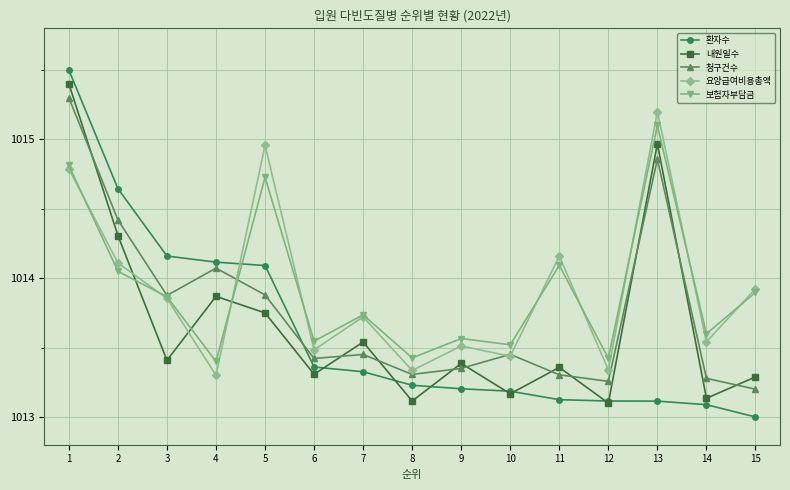

True or false: 내원일수 has a value of 1013.4 at 9.

True